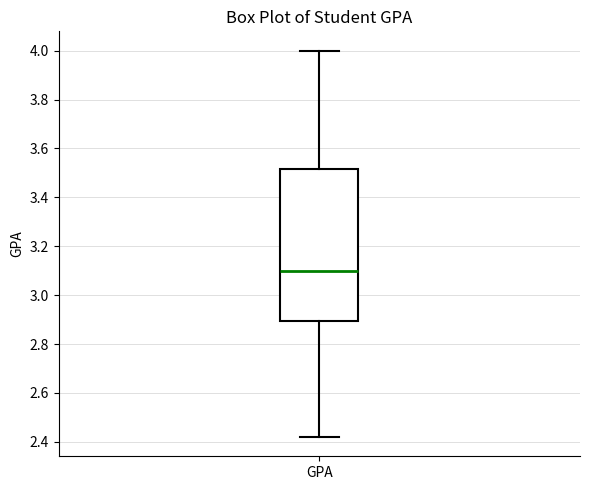

Transcribe this box plot: give where the median line is, the range the box spans, and where the two whiskers end, as read against the y-axis. The values are not printed on the chart, so give them approximately, as read against the axis.

median 3.10, box 2.90 to 3.52, whiskers 2.42 to 4.00